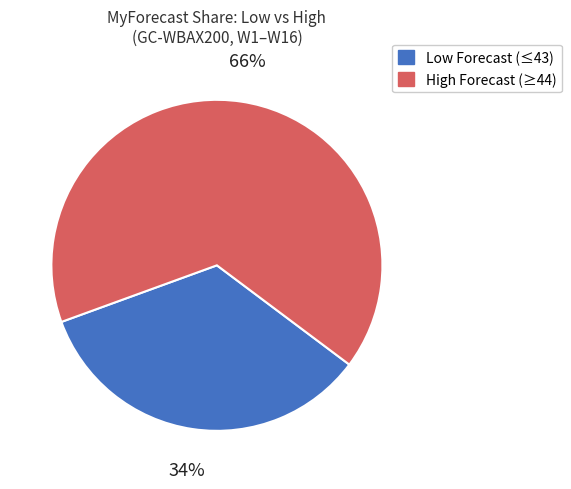

To the nearest percent, what is the average slice percentage?

50%